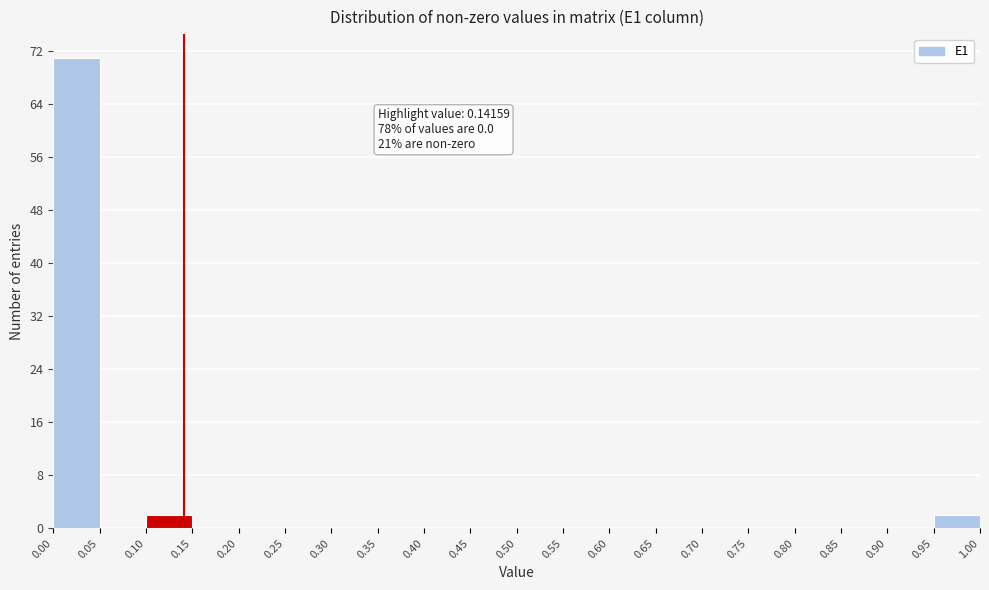

Which range on the x-axis has the tallest bar?

0.00 to 0.05